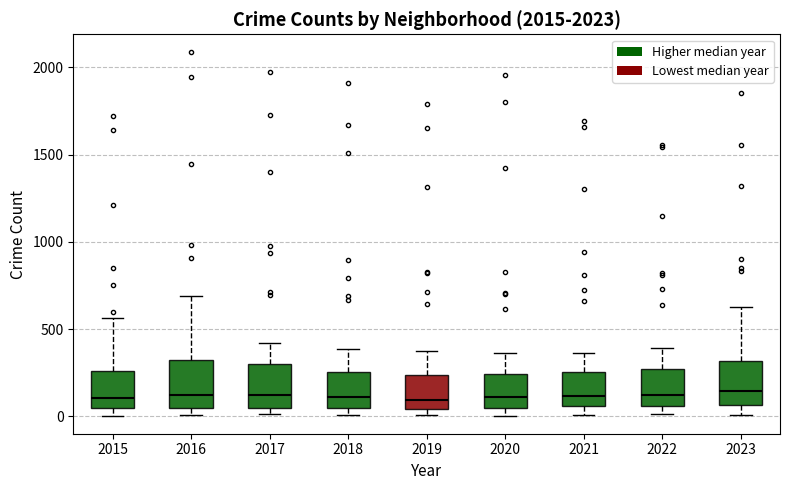

Reading left to right, transcribe this box plot: for each box, give where its median line is, the range the box spans, and where its two whiskers end, as read against the y-axis. The values are not printed on the chart, so give them approximately, as read against the axis.

2015: median 100, box 50 to 250, whiskers 0 to 550
2016: median 150, box 50 to 300, whiskers 0 to 700
2017: median 100, box 50 to 300, whiskers 0 to 400
2018: median 100, box 50 to 250, whiskers 0 to 400
2019: median 100, box 50 to 250, whiskers 0 to 400
2020: median 100, box 50 to 250, whiskers 0 to 350
2021: median 100, box 50 to 250, whiskers 0 to 350
2022: median 100, box 50 to 250, whiskers 0 to 400
2023: median 150, box 50 to 300, whiskers 0 to 650